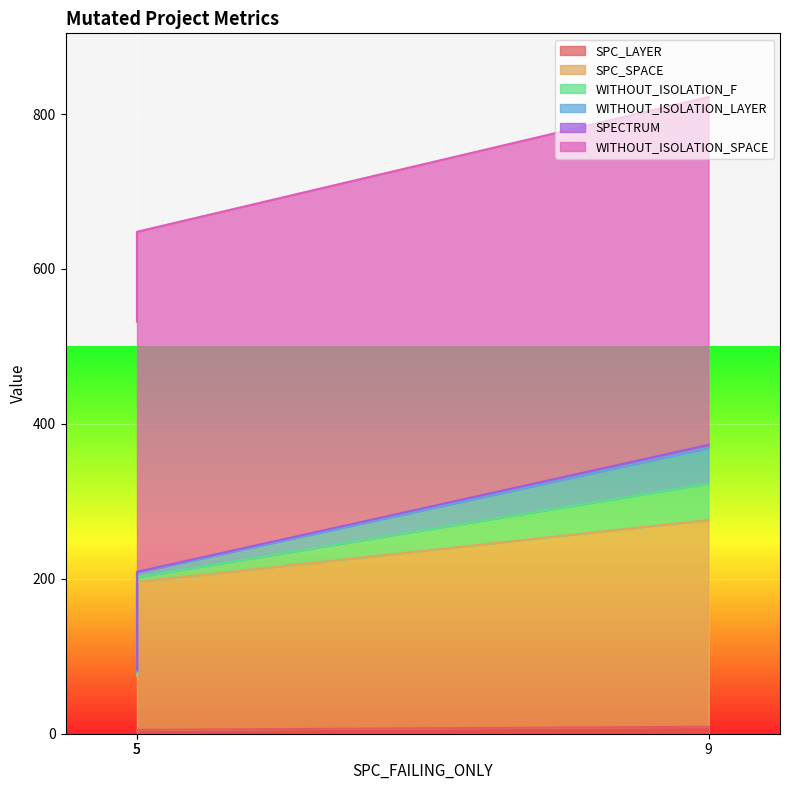

What is the approximate value of WITHOUT_ISOLATION_F at 9, to the nearest 10?

50